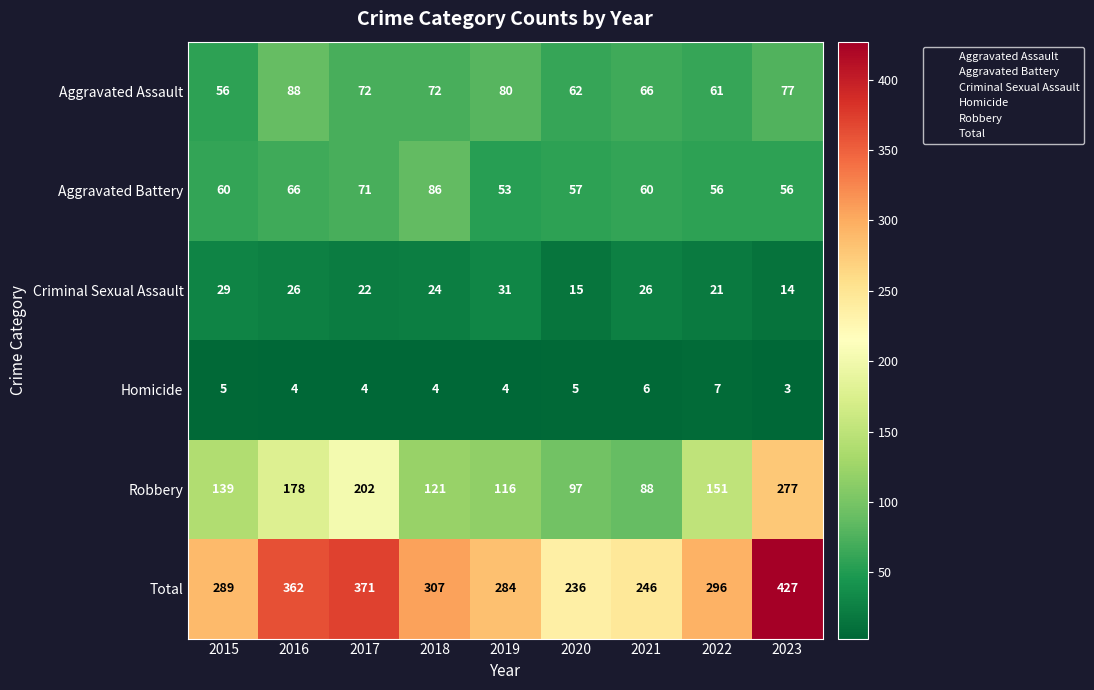

At 2020, list the series in order from largest to smallest.

Total, Robbery, Aggravated Assault, Aggravated Battery, Criminal Sexual Assault, Homicide